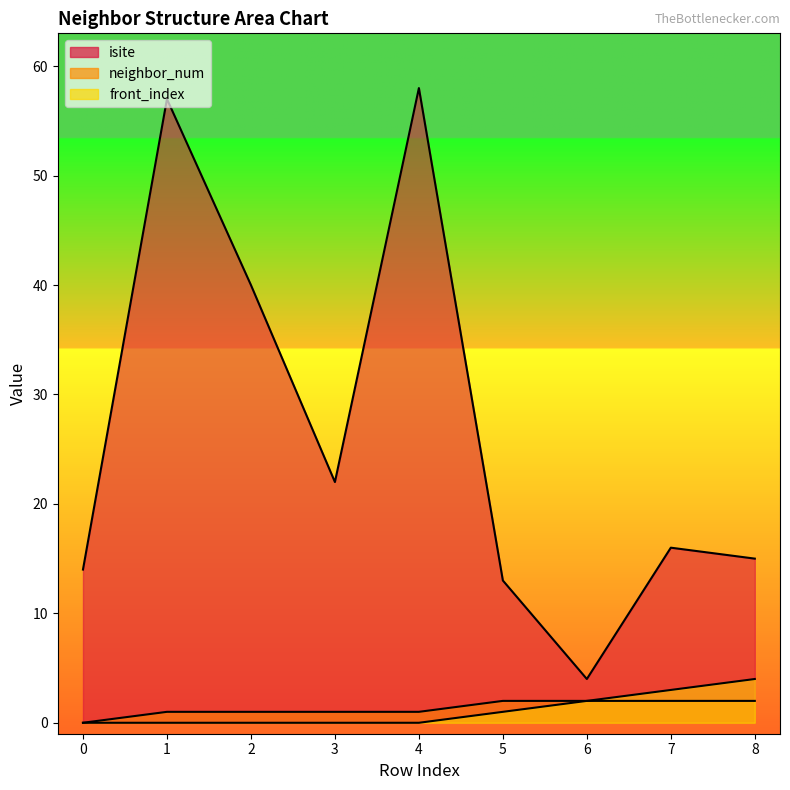

Rank the categories by neighbor_num value from lowest to highest.

0, 1, 2, 3, 4, 5, 6, 7, 8